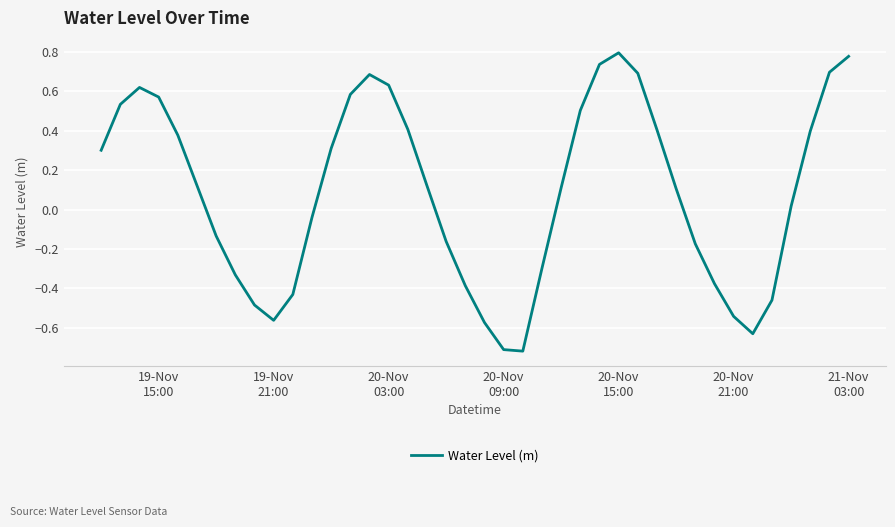

Is this an area chart (filled region under the line)?

No